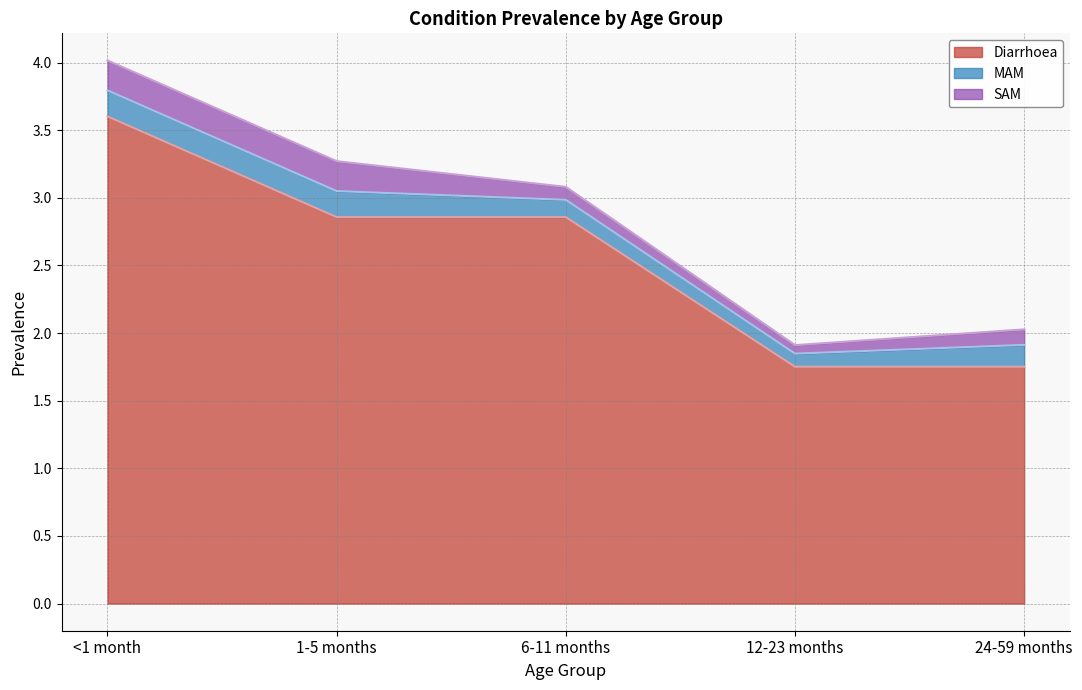

What is the minimum value for MAM?

0.1